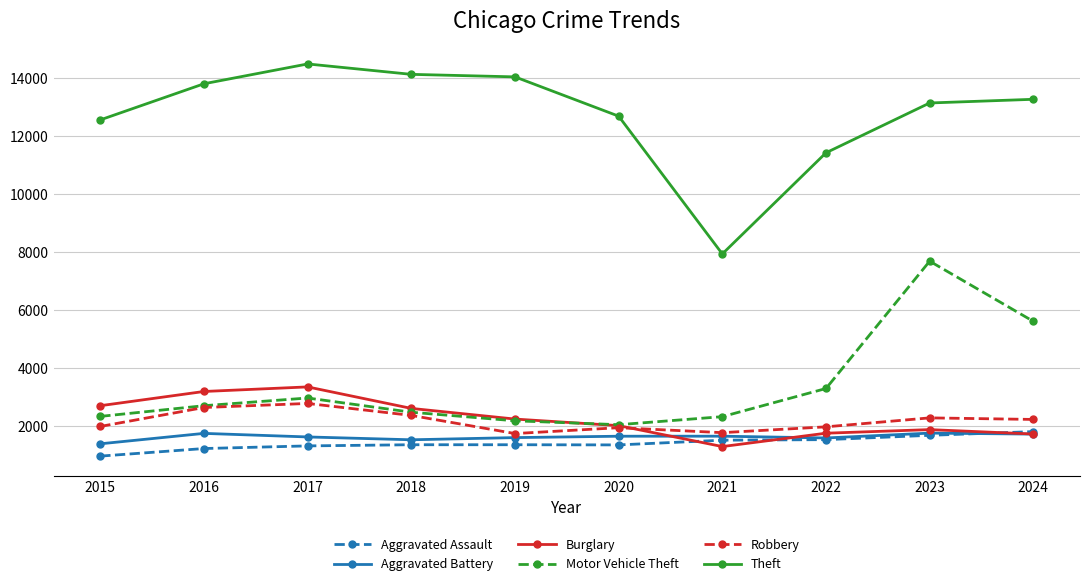

After their last crossing, which series has the higher values: Robbery or Burglary?

Robbery